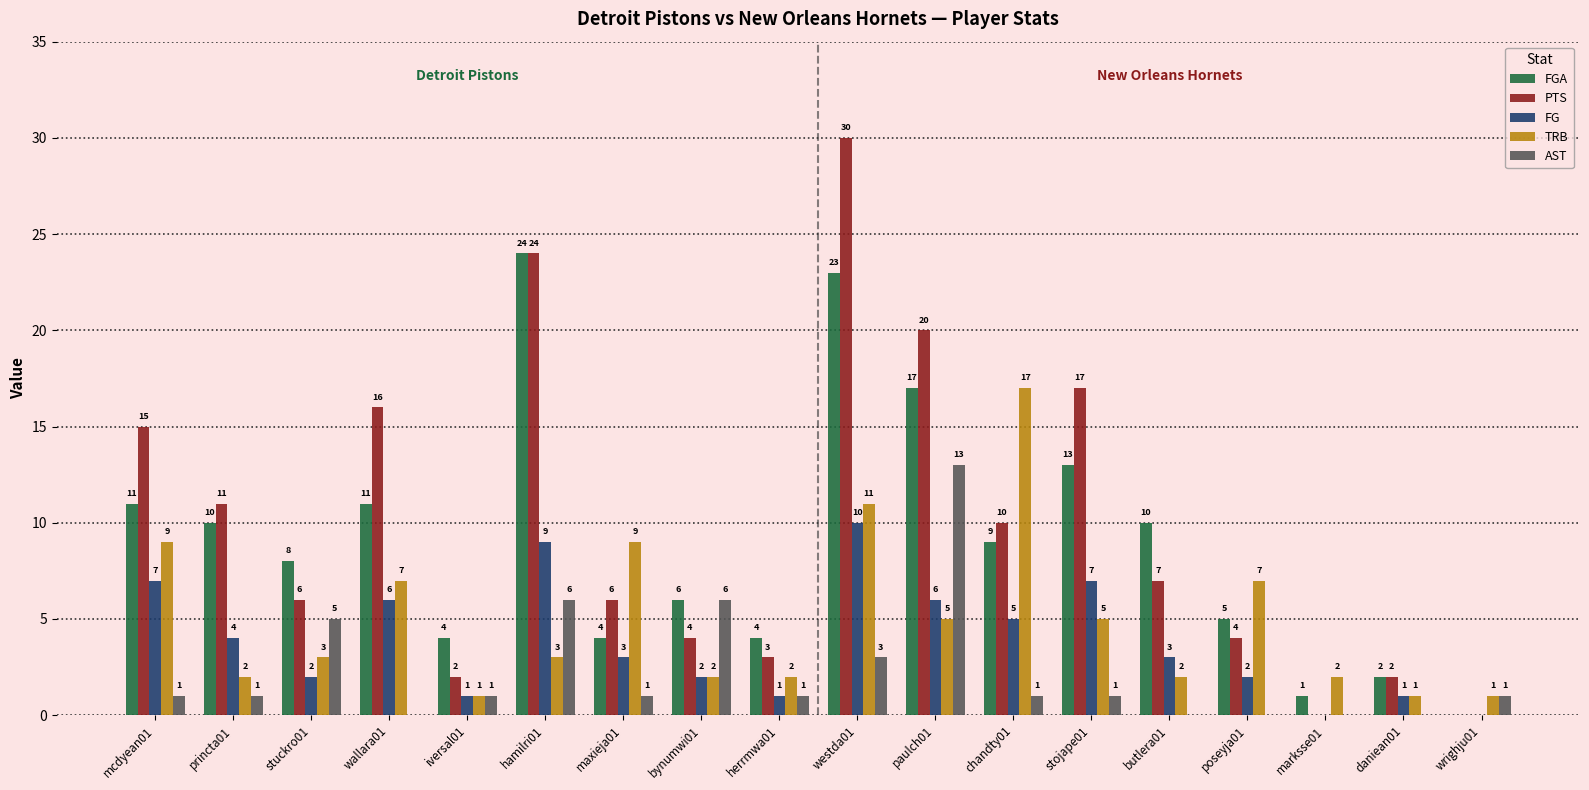

Which series has the largest total across all categories?

PTS